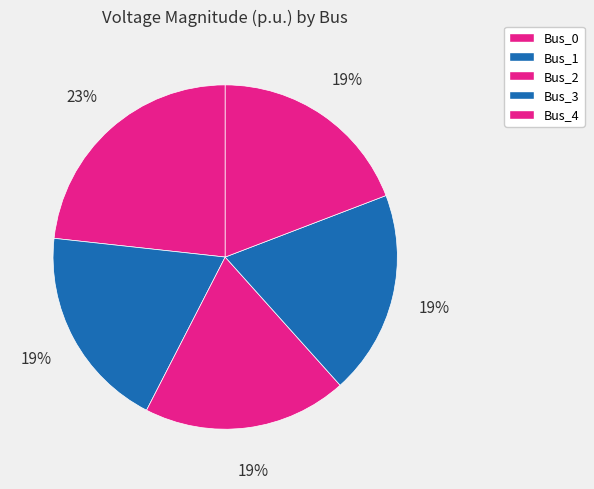

Rank the categories by value from highest to lowest.

Bus_0, Bus_3, Bus_4, Bus_2, Bus_1